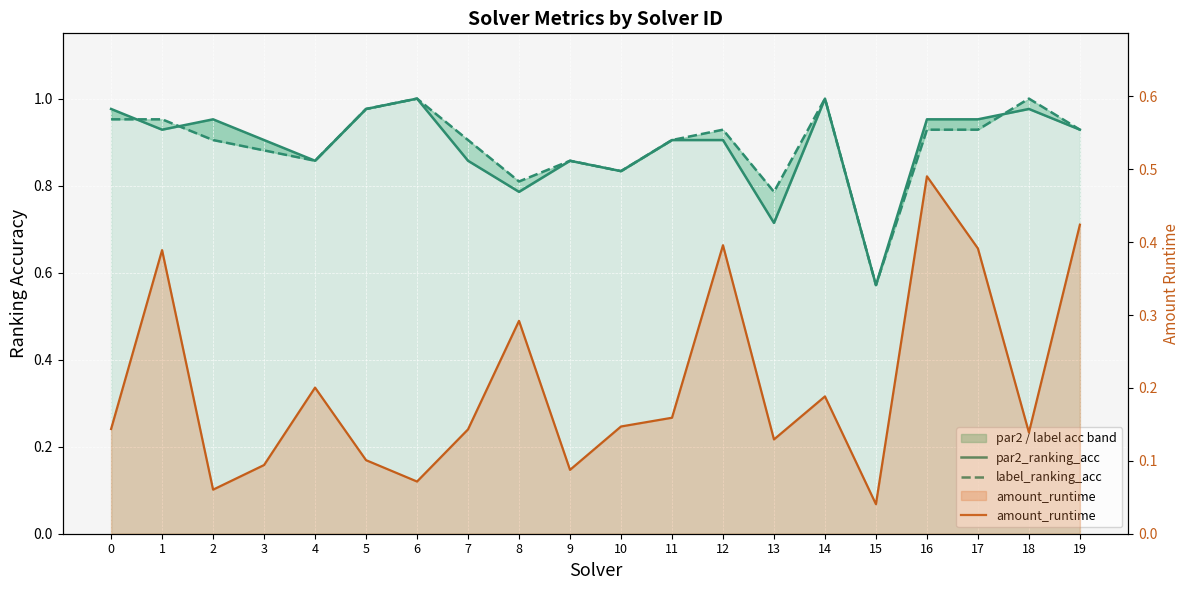

Reading left to right, what are all the values shown in this chart?

par2_ranking_acc: 0=1.0	1=0.9	2=1.0	3=0.9	4=0.9	5=1.0	6=1.0	7=0.9	8=0.8	9=0.9	10=0.8	11=0.9	12=0.9	13=0.7	14=1.0	15=0.6	16=1.0	17=1.0	18=1.0	19=0.9
label_ranking_acc: 0=1.0	1=1.0	2=0.9	3=0.9	4=0.9	5=1.0	6=1.0	7=0.9	8=0.8	9=0.9	10=0.8	11=0.9	12=0.9	13=0.8	14=1.0	15=0.6	16=0.9	17=0.9	18=1.0	19=0.9
amount_runtime: 0=0.1	1=0.4	2=0.1	3=0.1	4=0.2	5=0.1	6=0.1	7=0.1	8=0.3	9=0.1	10=0.1	11=0.2	12=0.4	13=0.1	14=0.2	15=0.0	16=0.5	17=0.4	18=0.1	19=0.4